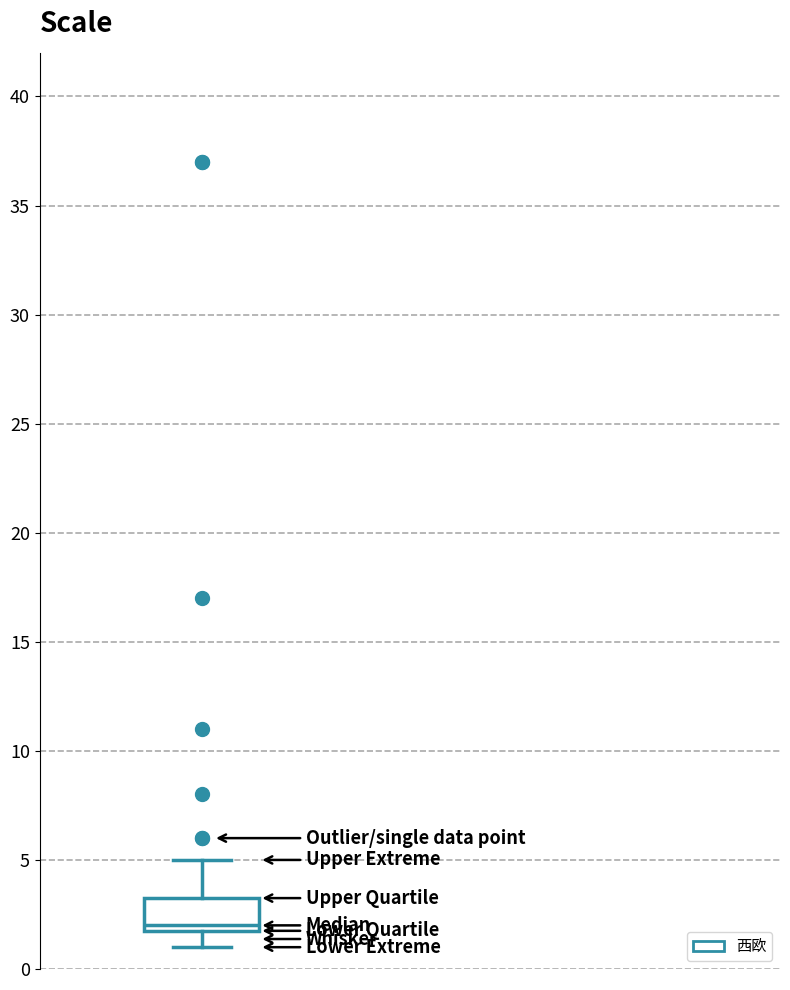

Where is the upper edge of the box on the y-axis? The values are not printed on the chart, so give them approximately, as read against the axis.

3.5